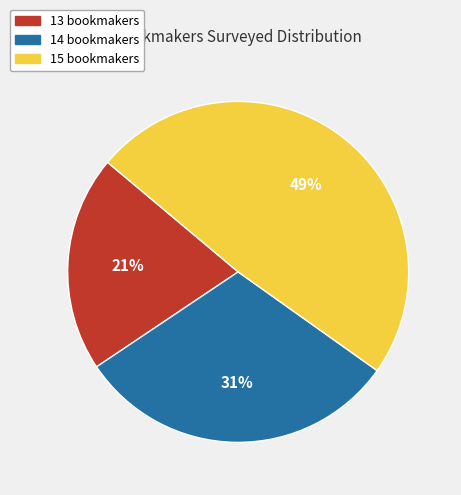

To the nearest percent, what is the difference between the largest and smallest slice percentages?

28%